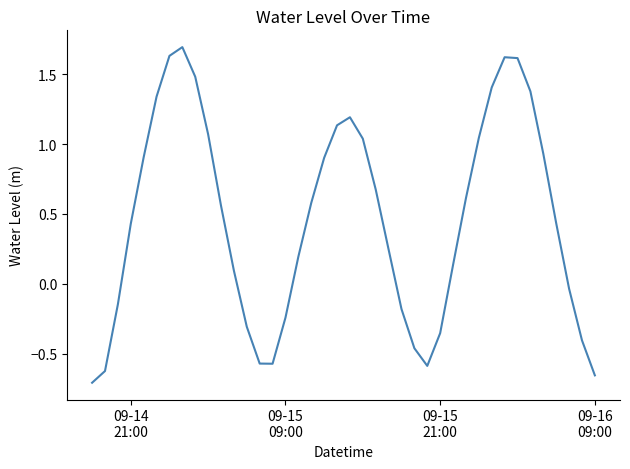

What is the maximum value shown in the chart?

1.7